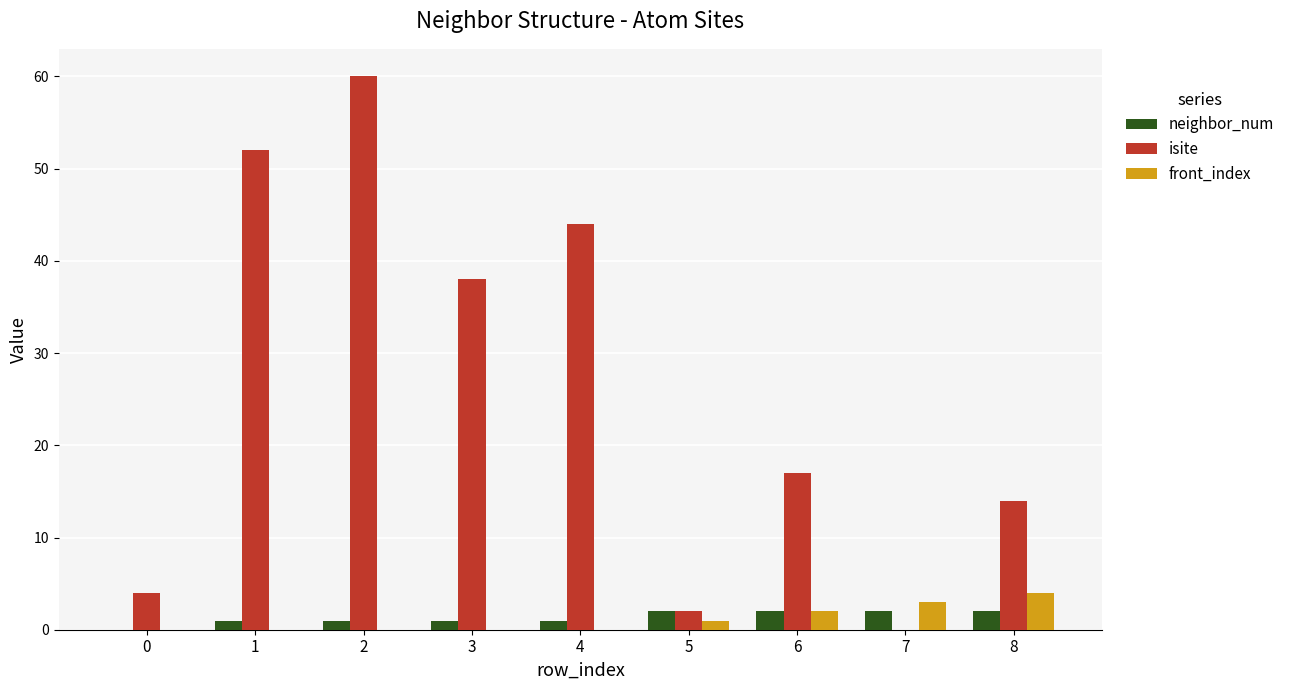

The front_index series shows -3 at 3. True or false?

False